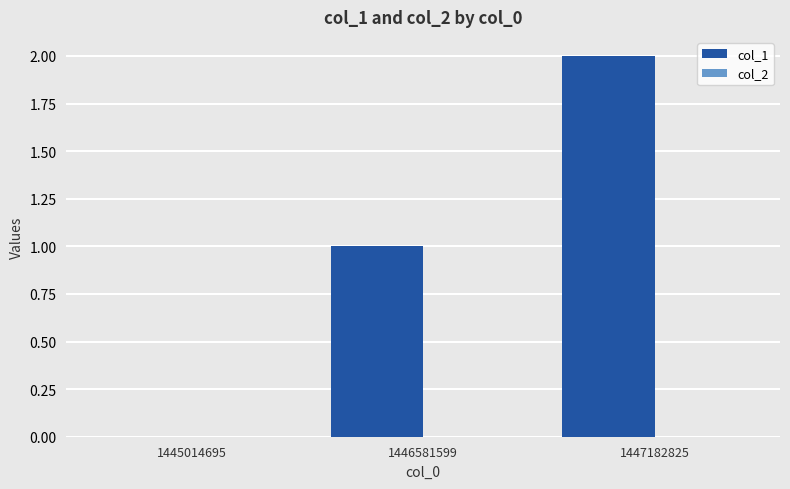

Between 1446581599 and 1447182825, which is larger?

1447182825